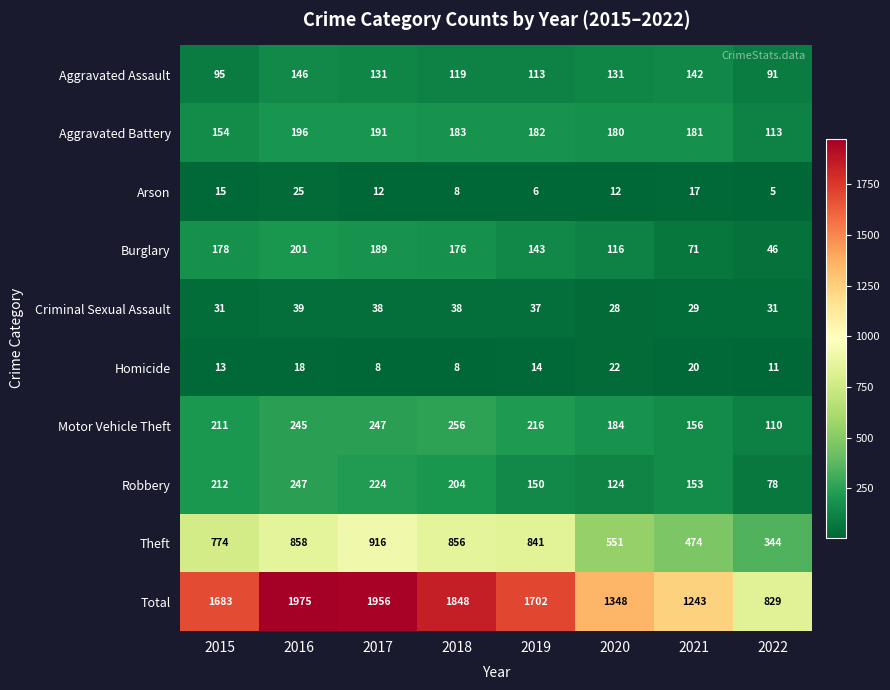

What is the difference between the second highest and minimum values in the Robbery series?

146